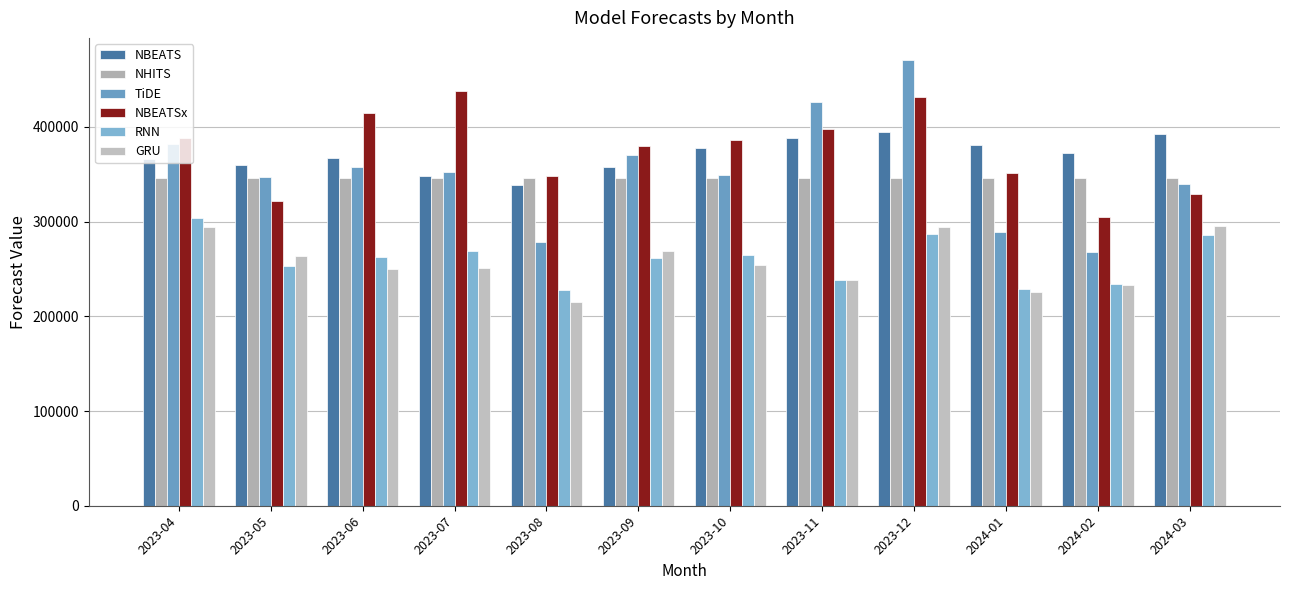

True or false: TiDE has a value of 357394.8 at 2023-06.

True